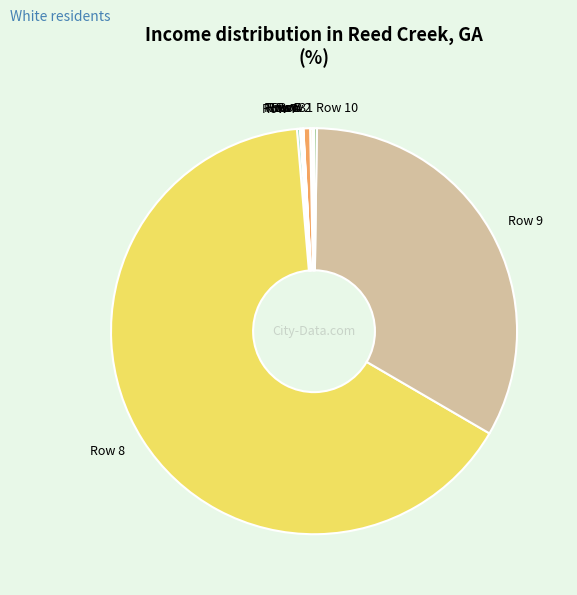

Which slice is the largest?

Row 8